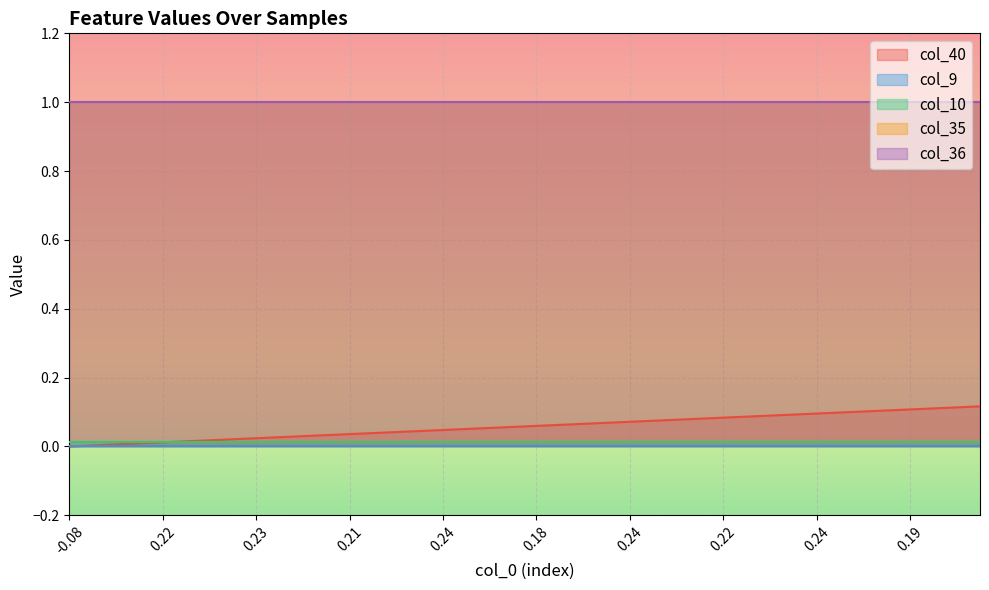

Does the chart display data point markers on the line(s)?

No